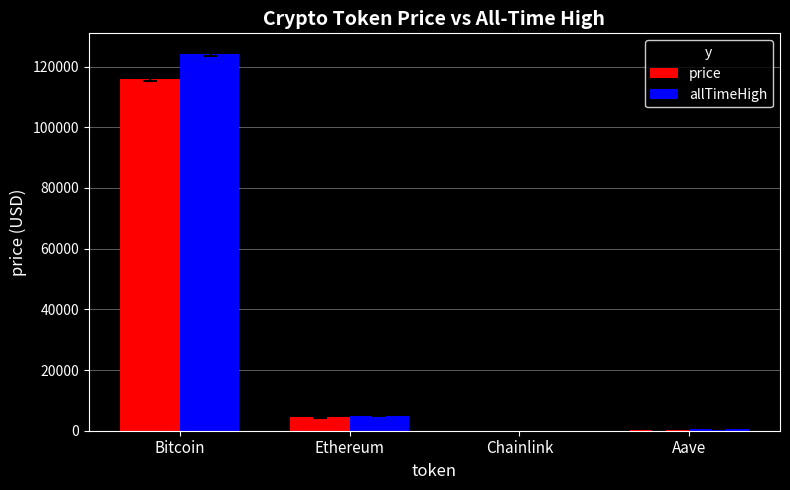

Is the value of price at Bitcoin greater than the value of allTimeHigh at Chainlink?

Yes